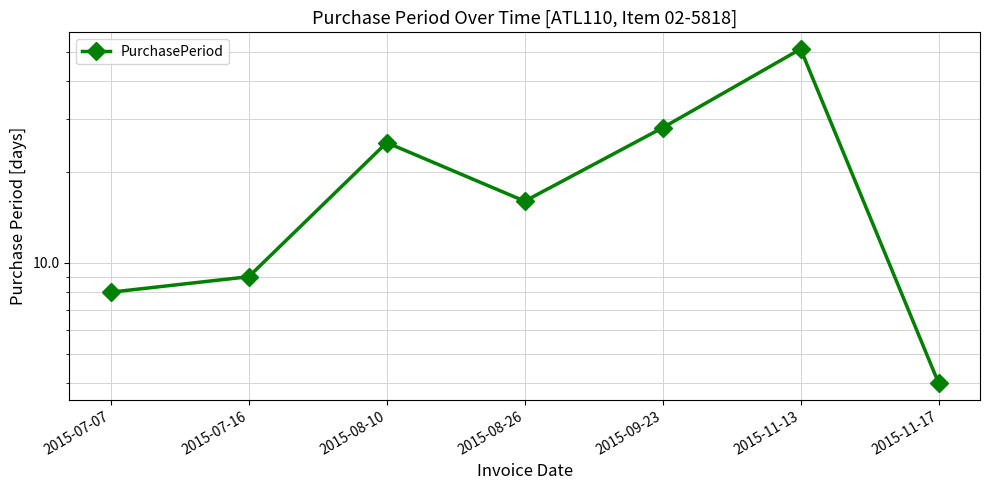

What is the value of the 6th point from the left?

51